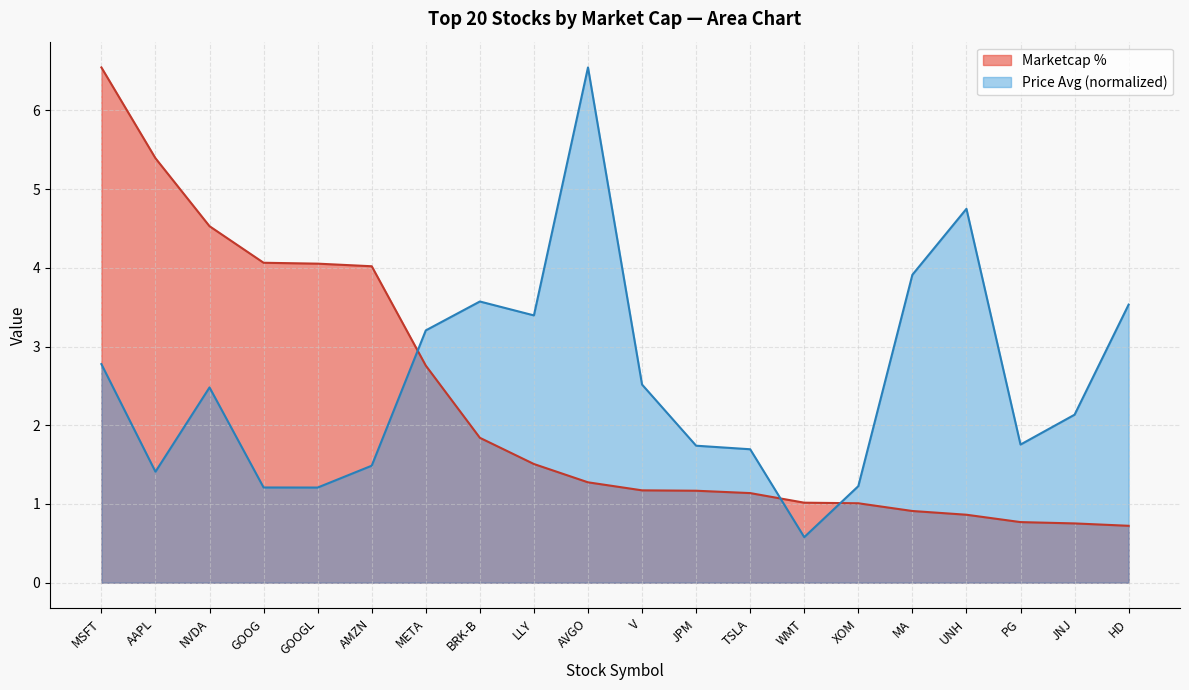

What position from the right is MSFT?

20